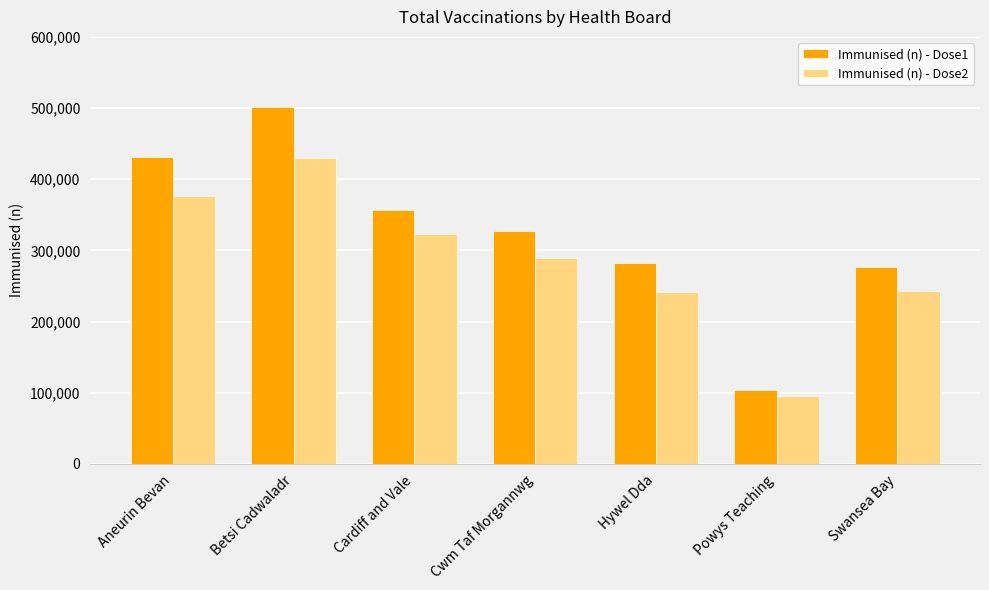

Is it true that Immunised (n) - Dose1 equals 483482 at Cwm Taf Morgannwg?

False